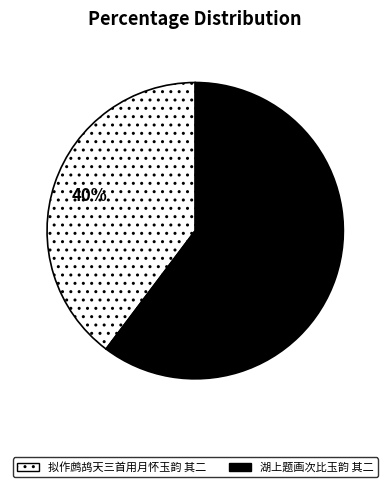

To the nearest percent, what is the combined percentage of 拟作鹧鸪天三首用月怀玉韵 其二 and 湖上题画次比玉韵 其二?

100%